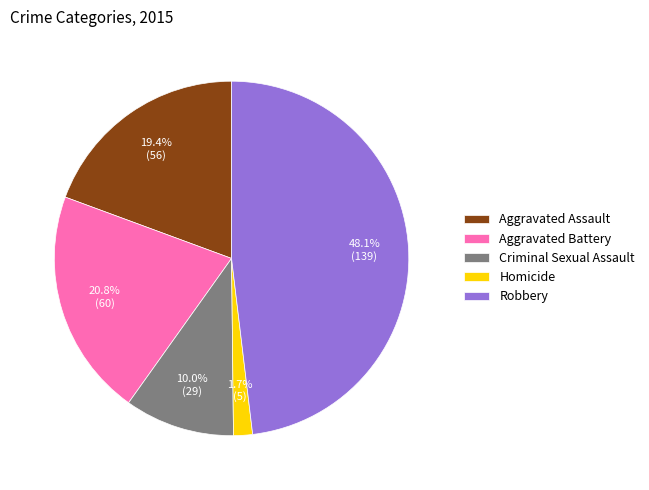

What is the largest slice in the pie chart?

Robbery